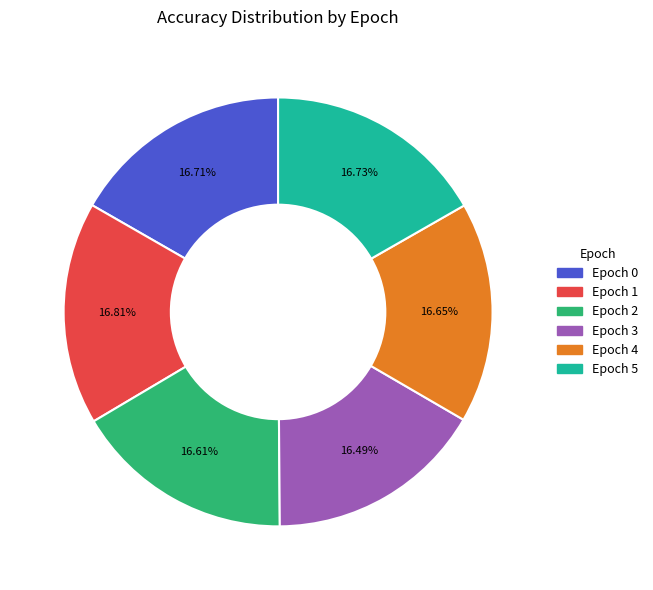

Is there a majority slice in this chart?

No